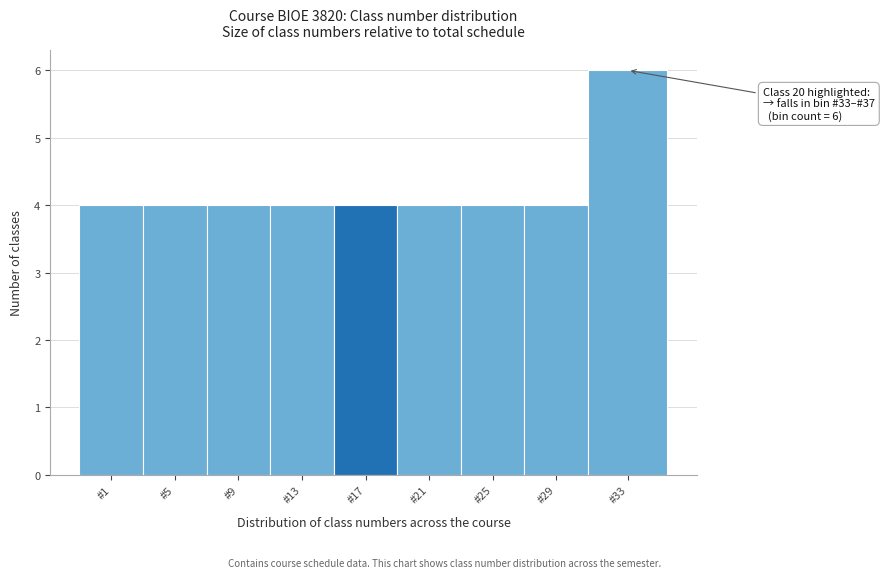

Reading left to right, transcribe all the data shown in this chart.

#1=4	#5=4	#9=4	#13=4	#17=4	#21=4	#25=4	#29=4	#33=6